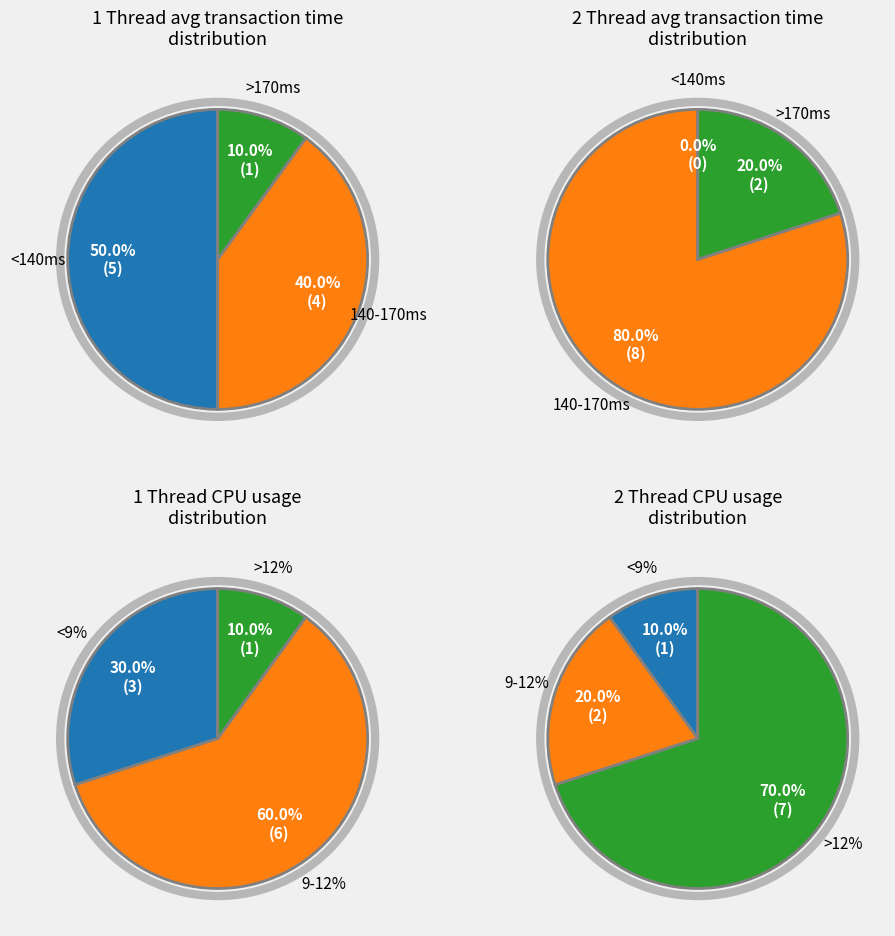

Rank the categories by 2 Thread value from lowest to highest.

5, 6, 9, 8, 4, 3, 10, 1, 2, 7